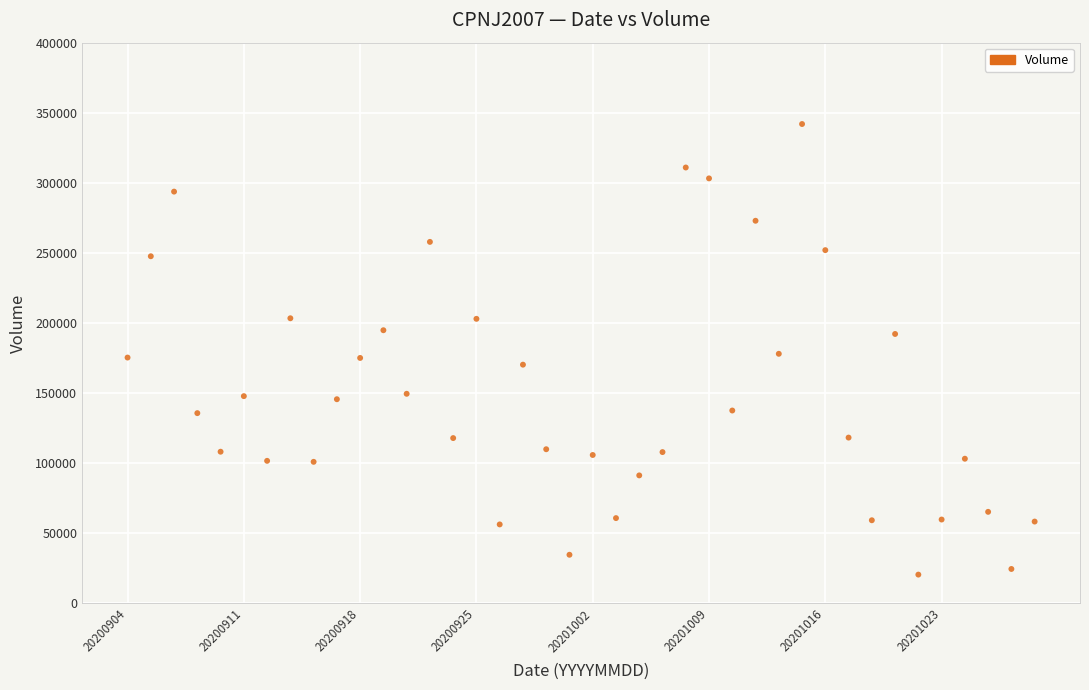

What is the range of Y values (max minus min)?

321580